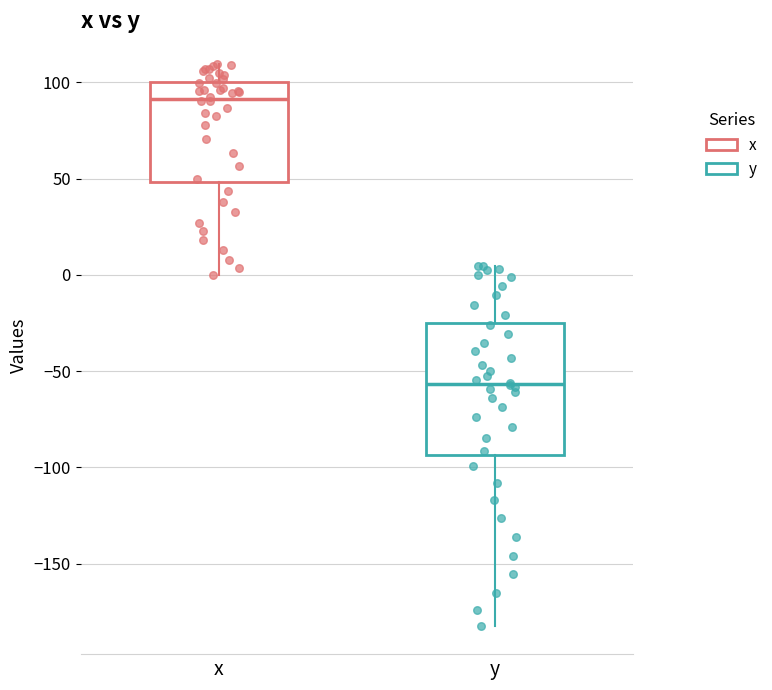

Reading left to right, transcribe this box plot: for each box, give where its median line is, the range the box spans, and where its two whiskers end, as read against the y-axis. The values are not printed on the chart, so give them approximately, as read against the axis.

x: median 90, box 50 to 100, whiskers 0 to 110
y: median -55, box -95 to -25, whiskers -180 to 5